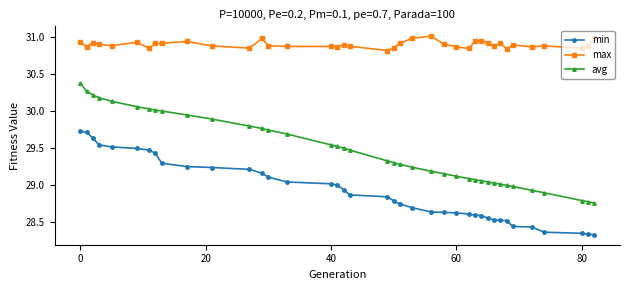

Is this an area chart (filled region under the line)?

No